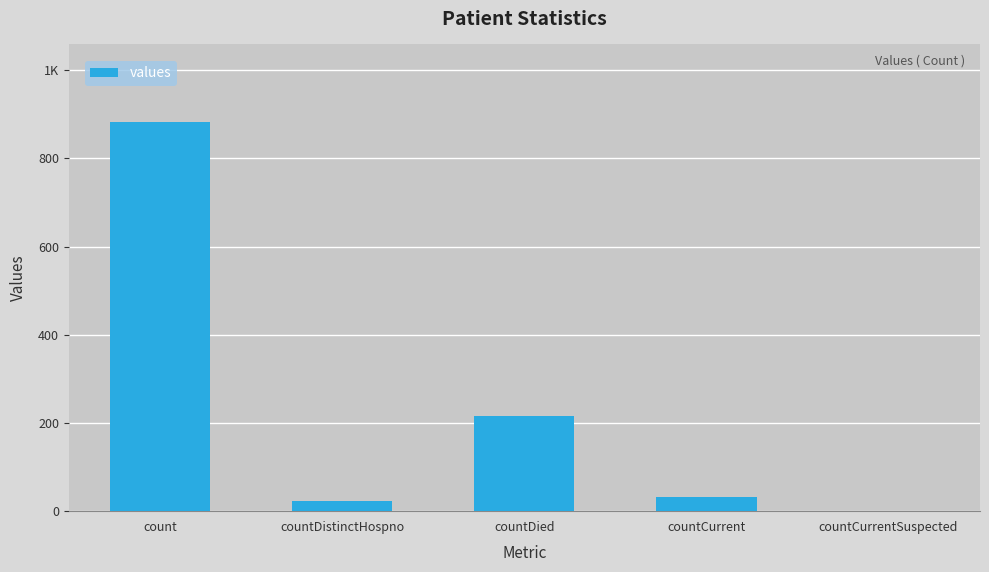

Reading right to left, list all the values displayed in this chart.

0	32	216	24	882